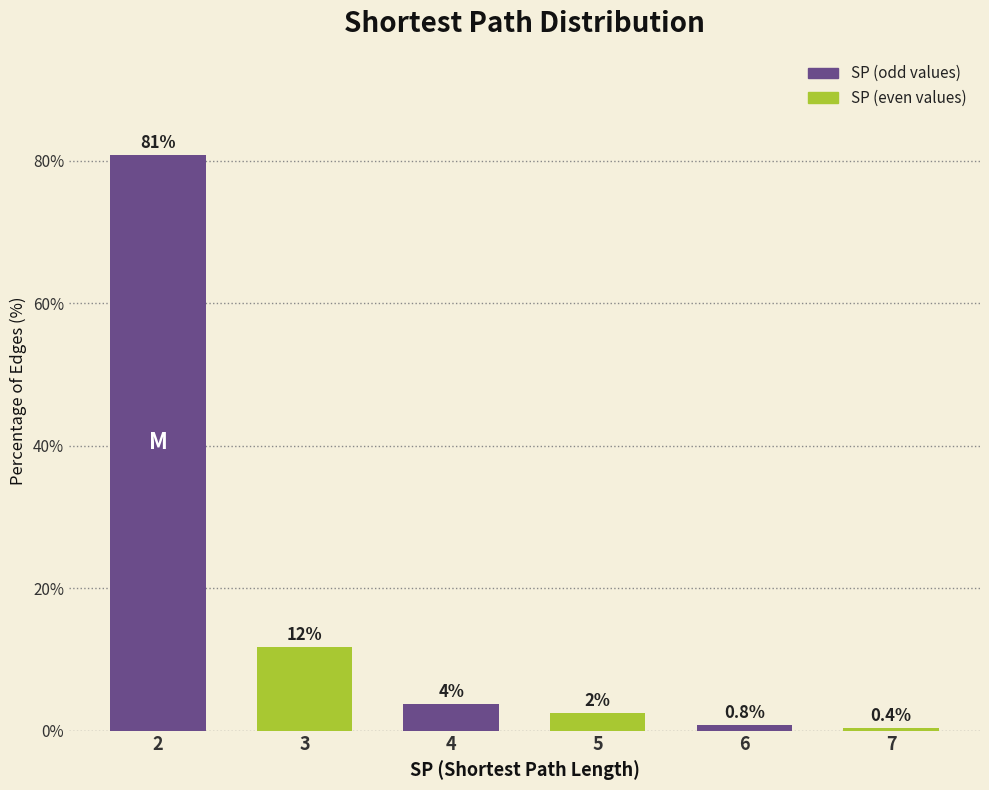

Which has a higher value, 4 or 5?

4